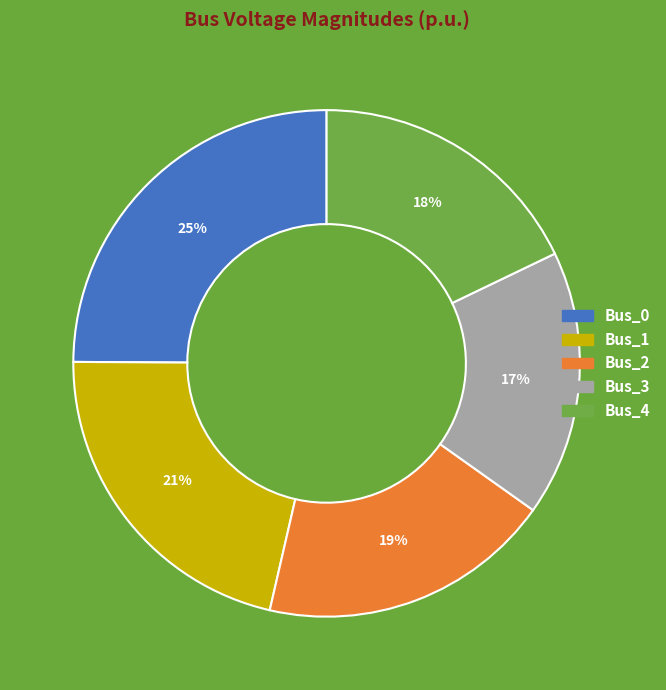

Does any single category account for the majority?

No